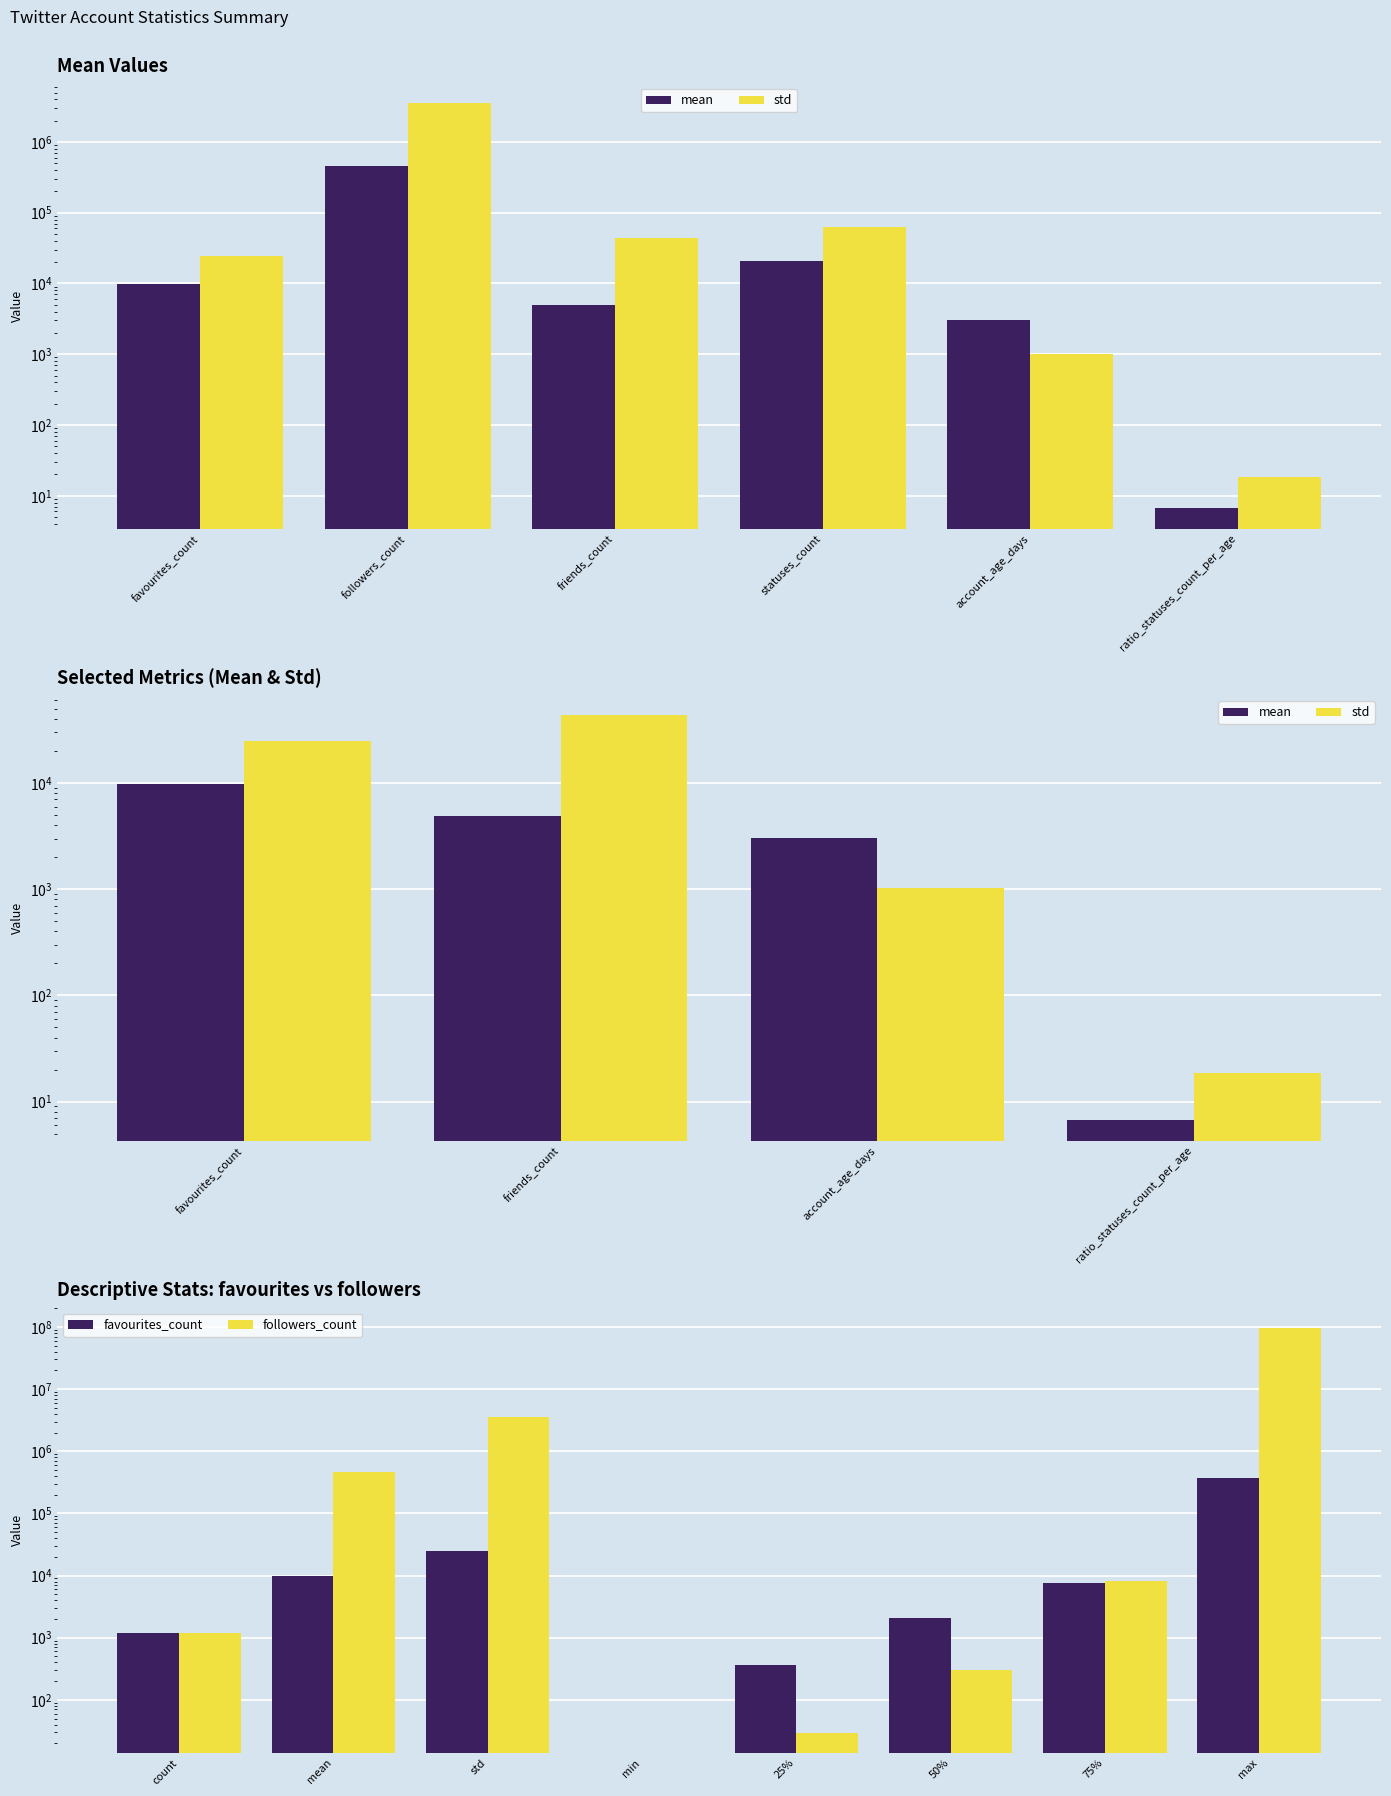

What is the difference between the maximum and minimum values in the mean series?

464014.9